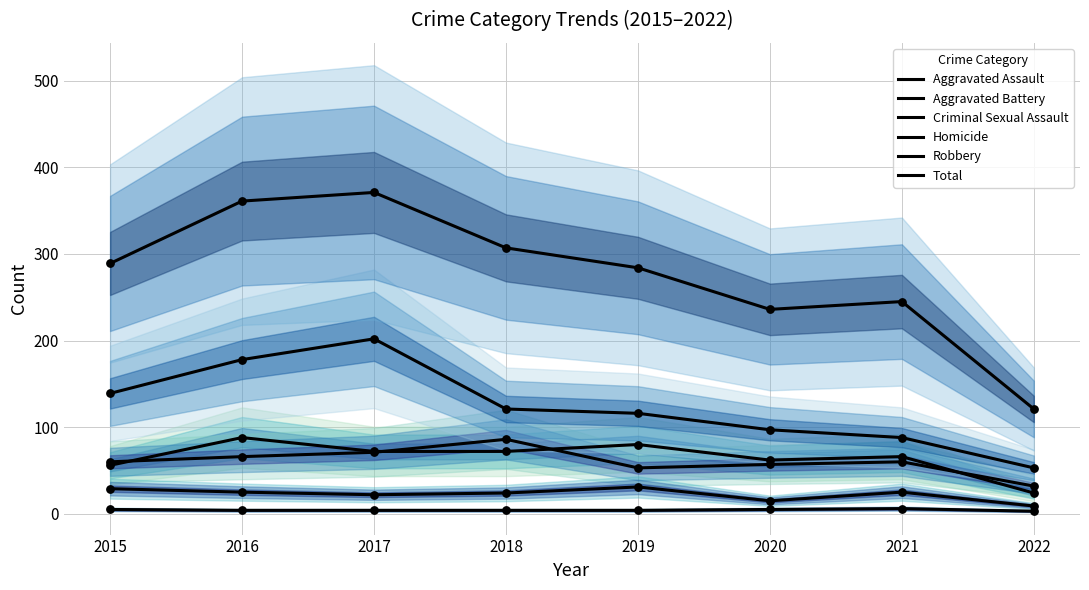

At how many categories does at least one series exceed 175?

7